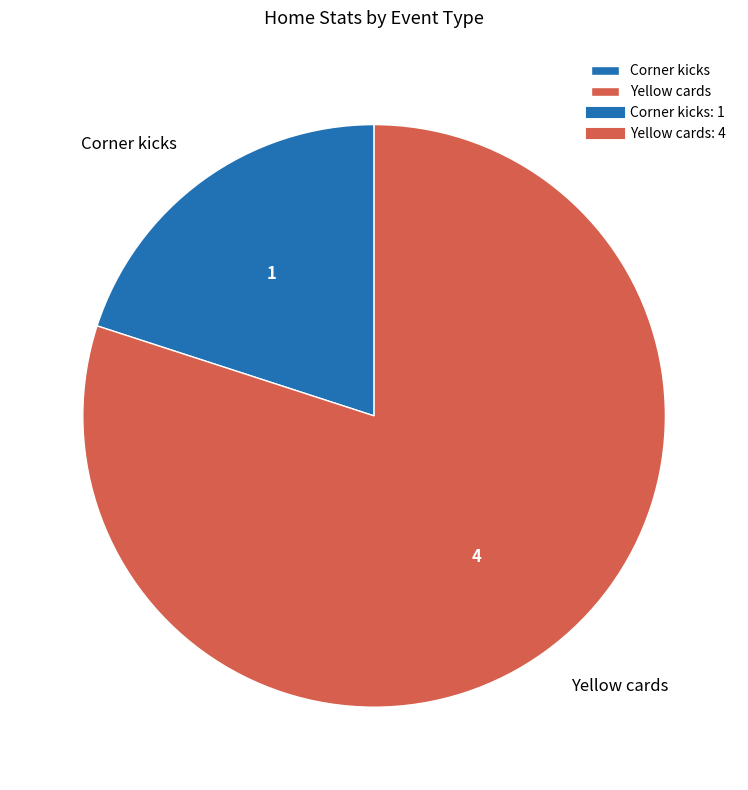

Is it true that Corner kicks is 20% of the pie?

True